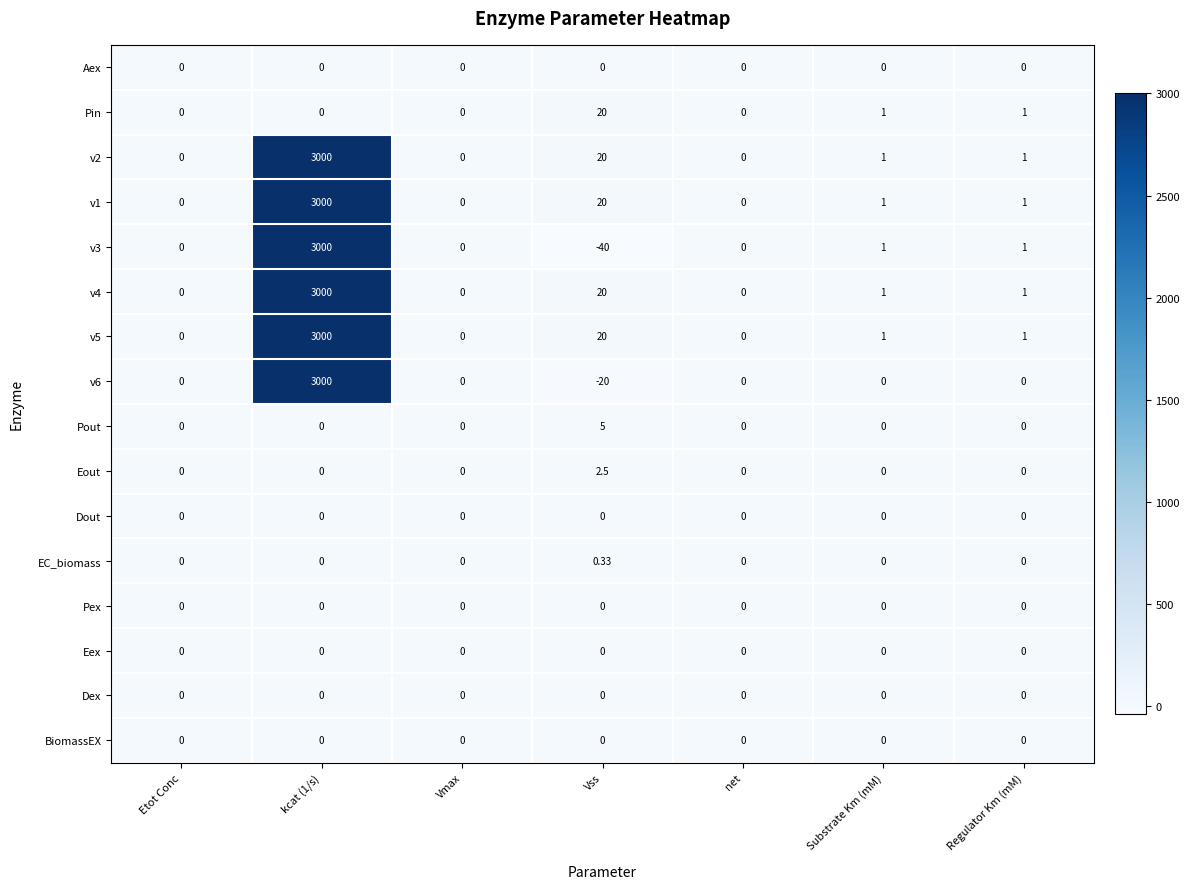

Is the value of Aex at Etot Conc greater than the value of Pin at Regulator Km (mM)?

No